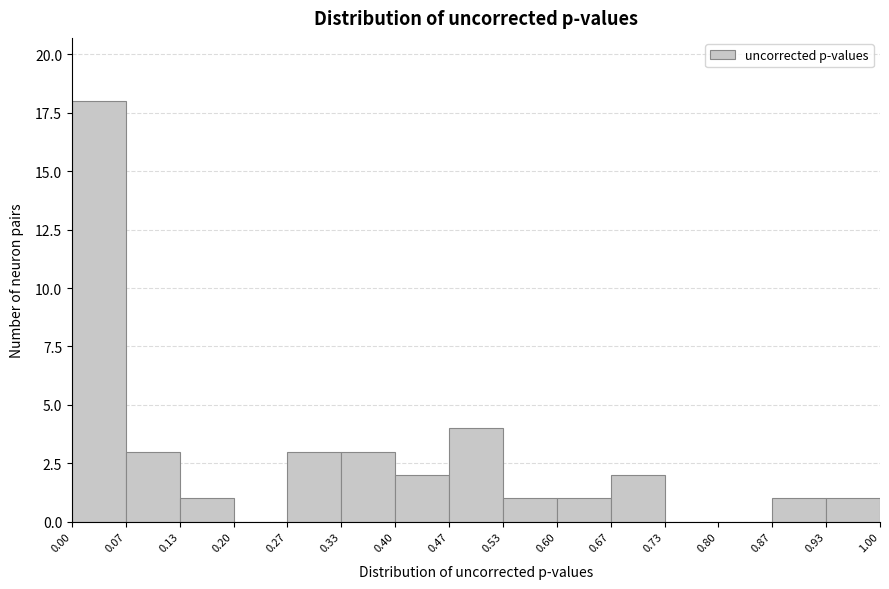

Reading left to right, list every bar in this chart as the range it spans on the x-axis followed by its height. The values are not printed on the chart, so give them approximately, as read against the axis.

0.00 to 0.07: 18
0.07 to 0.13: 3
0.13 to 0.20: 1
0.20 to 0.27: 0
0.27 to 0.33: 3
0.33 to 0.40: 3
0.40 to 0.47: 2
0.47 to 0.53: 4
0.53 to 0.60: 1
0.60 to 0.67: 1
0.67 to 0.73: 2
0.73 to 0.80: 0
0.80 to 0.87: 0
0.87 to 0.93: 1
0.93 to 1.00: 1